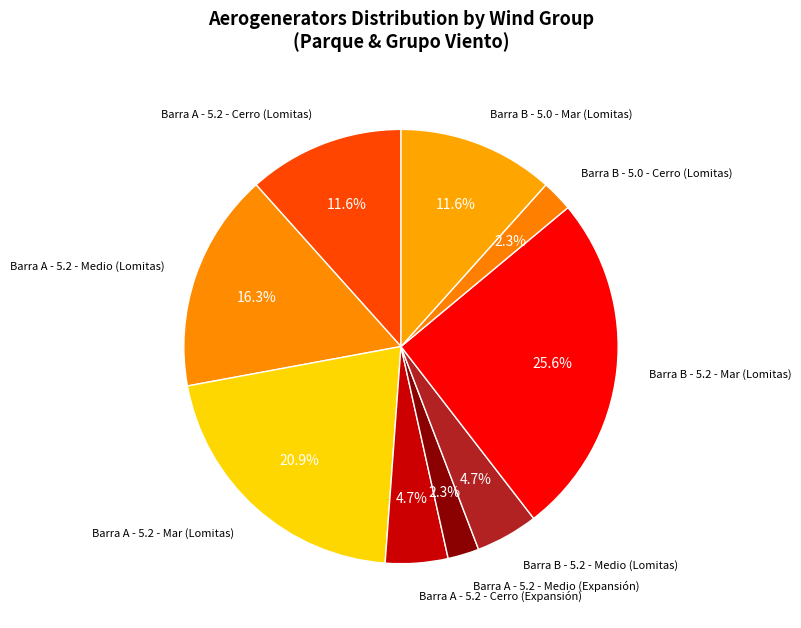

What is the total percentage of Barra A - 5.2 - Cerro (Lomitas) and Barra A - 5.2 - Cerro (Expansión)?

16.3%